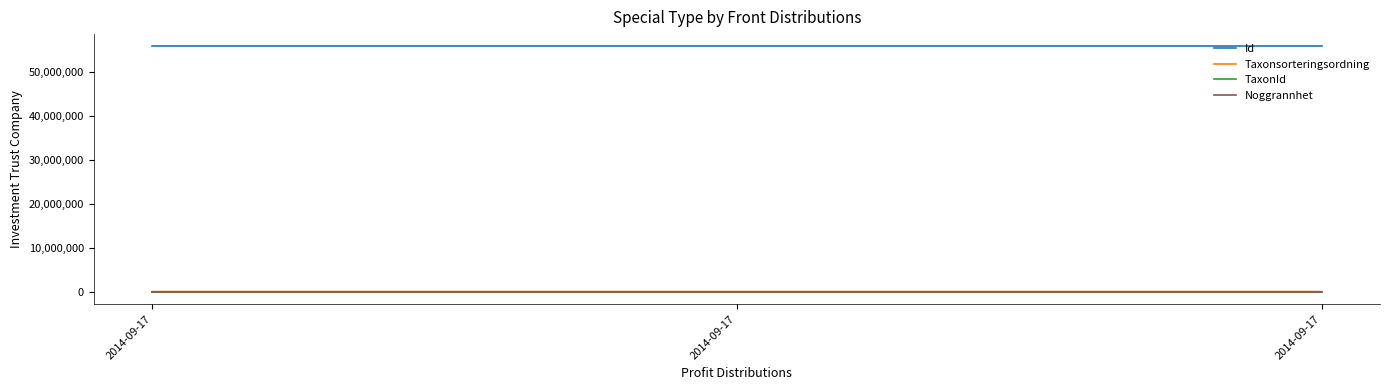

What is the difference between the TaxonId values at 2014-09-17 and 2014-09-17?

1120